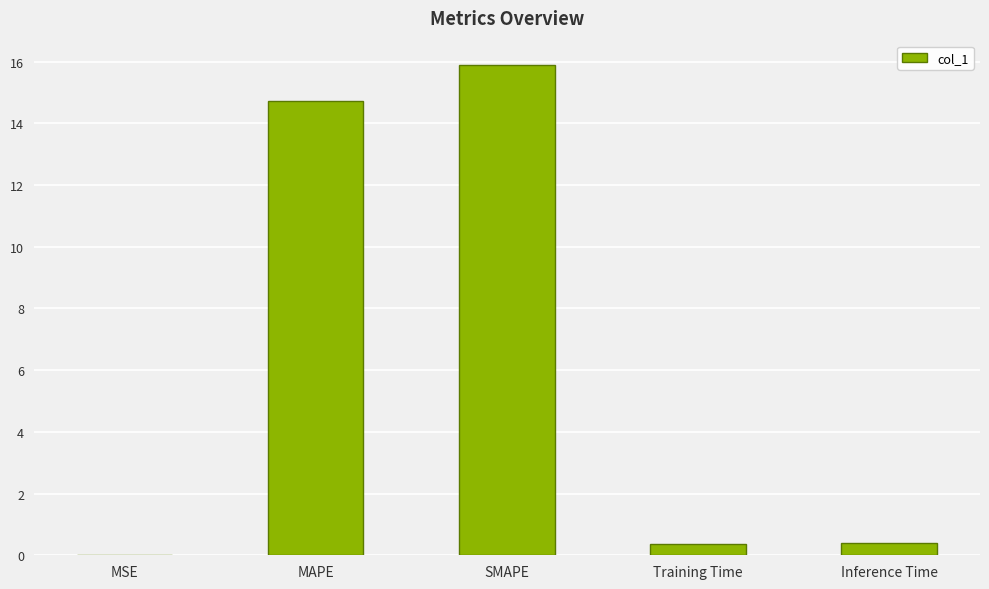

What value does the data have at Training Time?

0.4